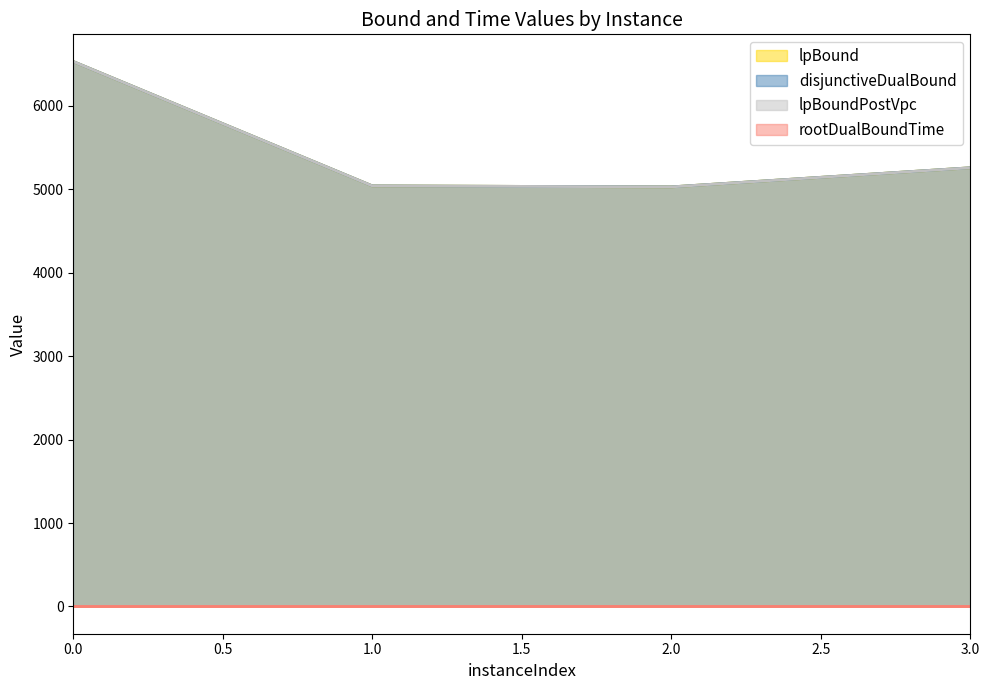

True or false: lpBound and rootDualBoundTime cross at least once.

False